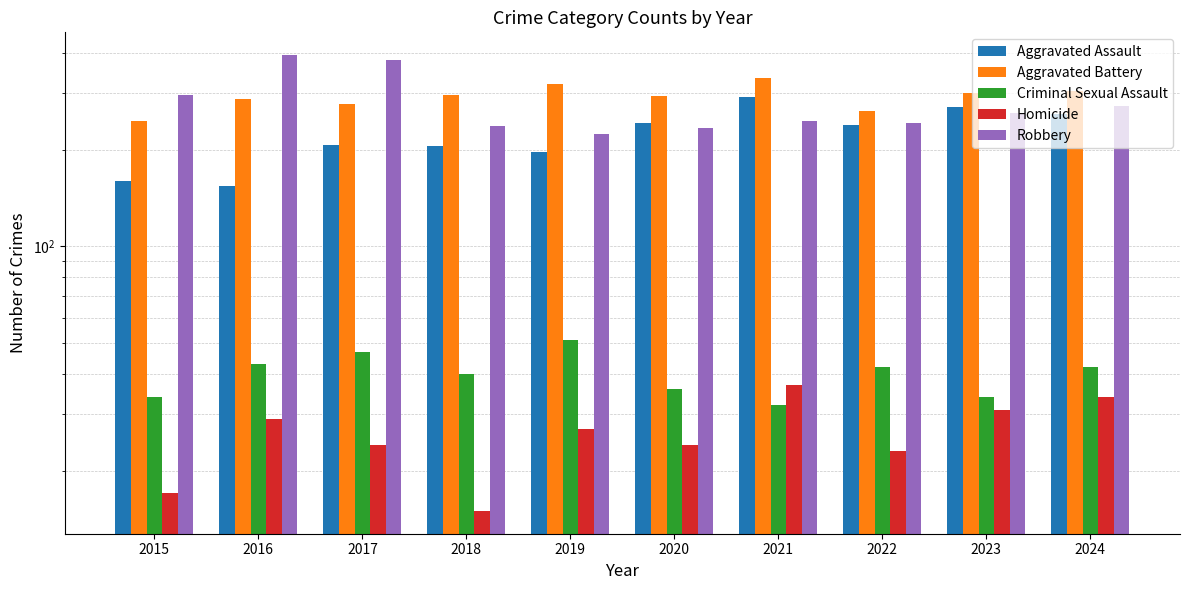

At which label does Aggravated Assault reach its minimum?

2016